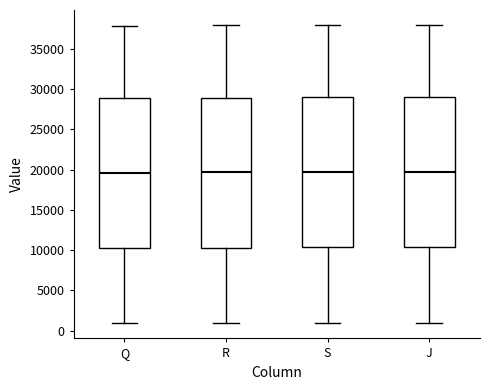

Reading left to right, read every box against the y-axis: the position of its median line, the range the box covers, and the ends of its whiskers. The values are not printed on the chart, so give them approximately, as read against the axis.

Q: median 19500, box 10500 to 29000, whiskers 1000 to 38000
R: median 19500, box 10500 to 29000, whiskers 1000 to 38000
S: median 19500, box 10500 to 29000, whiskers 1000 to 38000
J: median 19500, box 10500 to 29000, whiskers 1000 to 38000